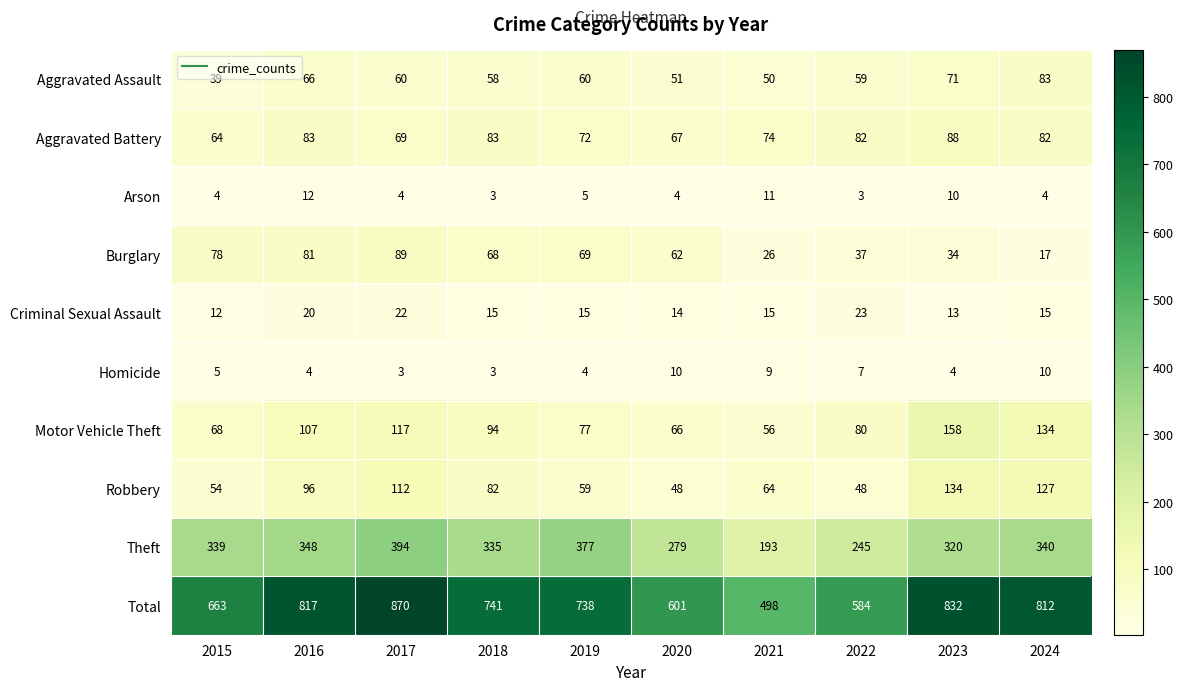

What is the highest value of the Criminal Sexual Assault series?

23